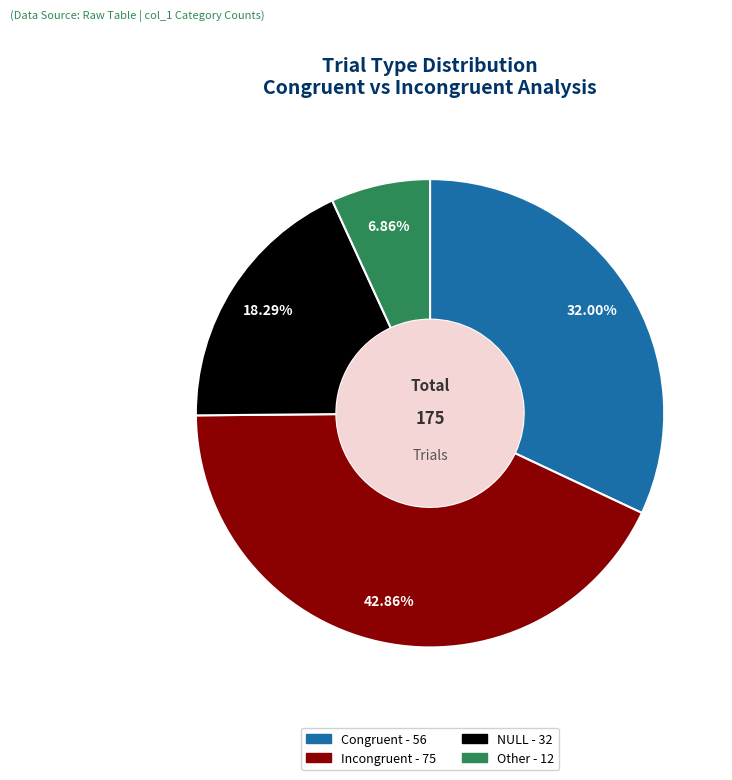

What is the smallest slice in the pie chart?

Other